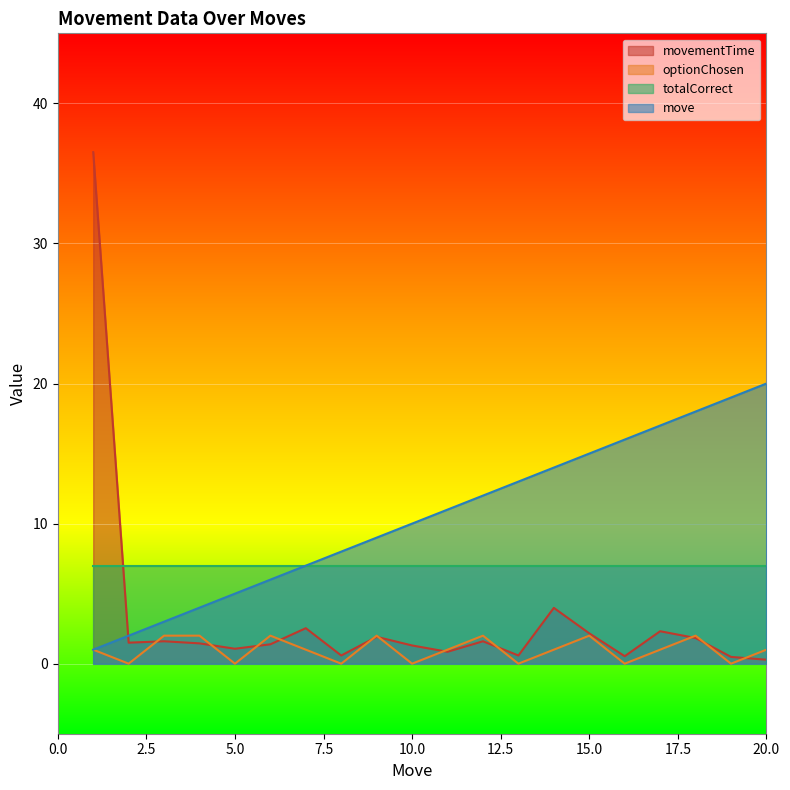

How many interior local valleys does the optionChosen series have?

7